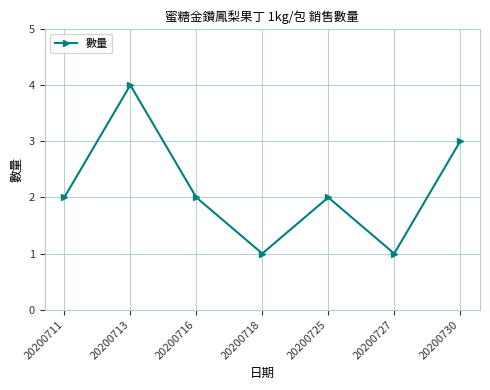

Count the number of data series in this chart.

1